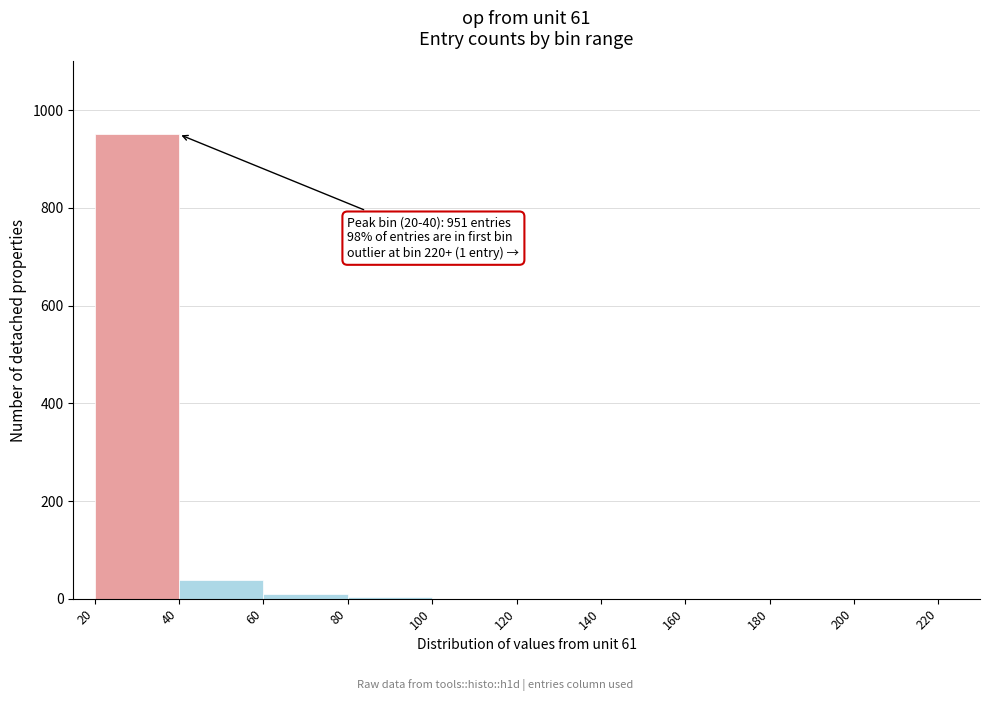

Read against the x-axis, roughly where is the centre of the tallest bar?

30